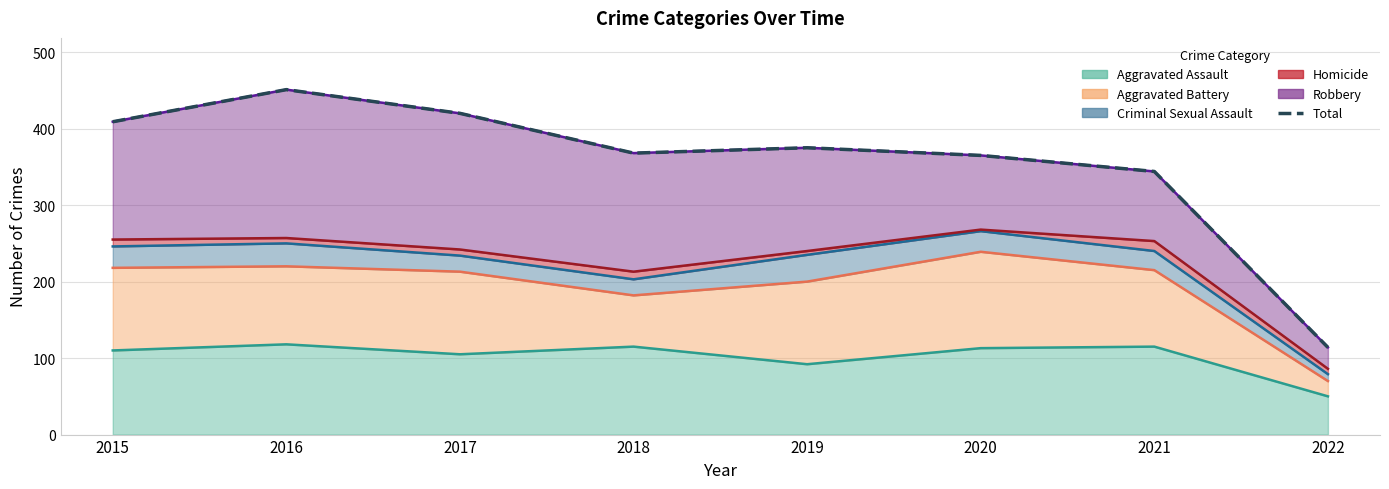

True or false: the data shows 137 at 2015.

False